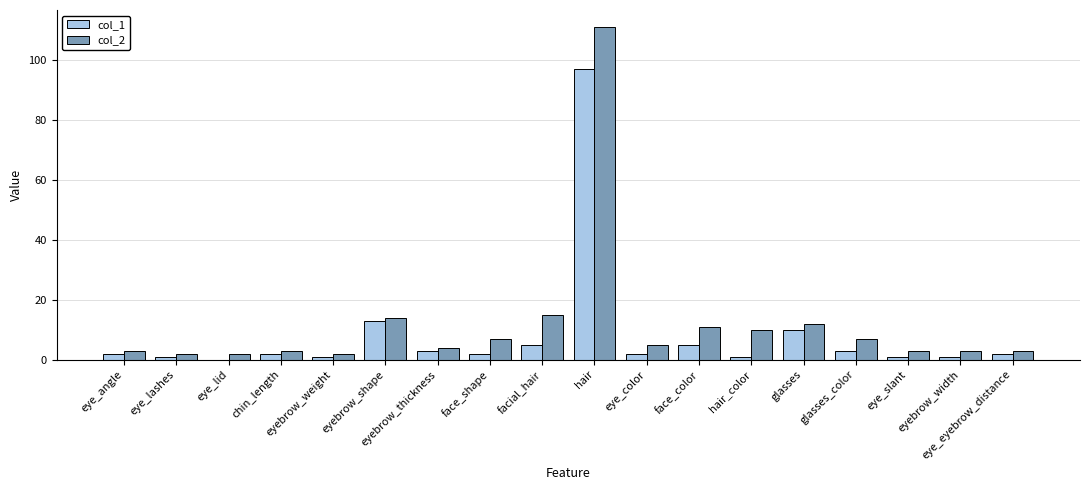

Which category has the highest value in the col_1 series?

hair